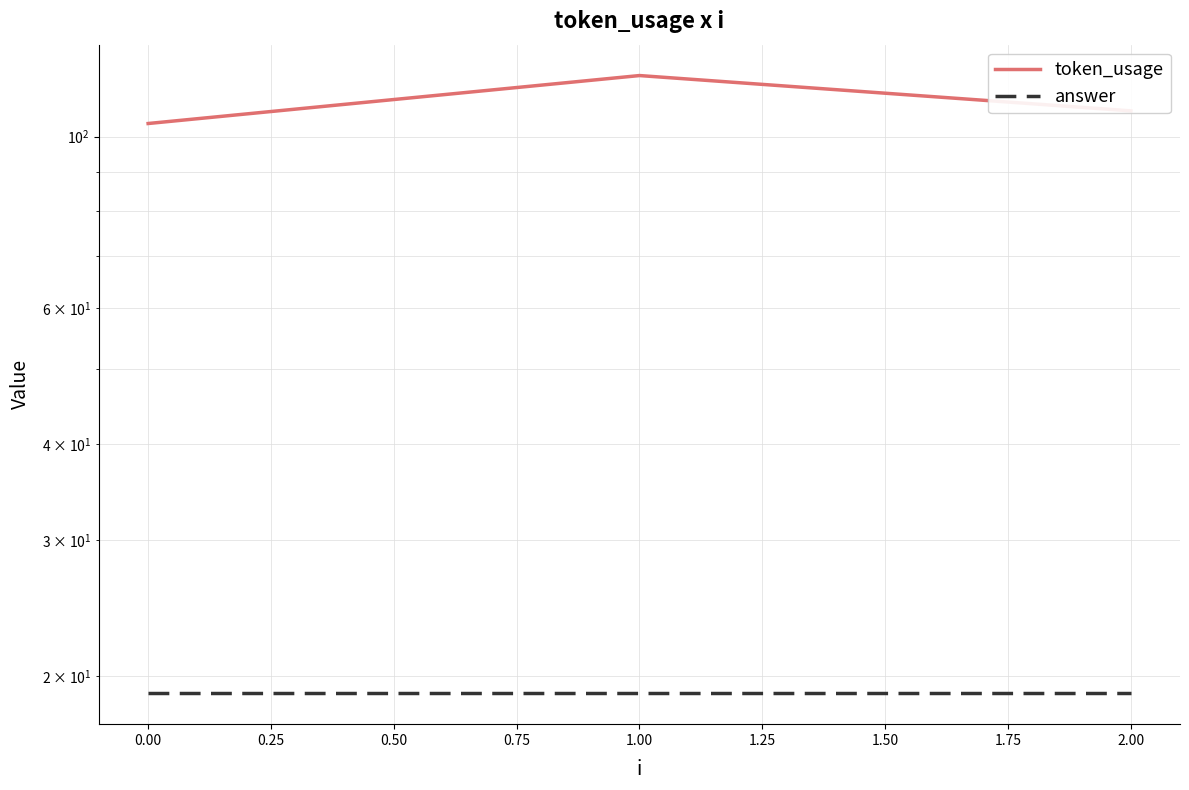

What is the difference between the maximum and second lowest values in the token_usage series?

12